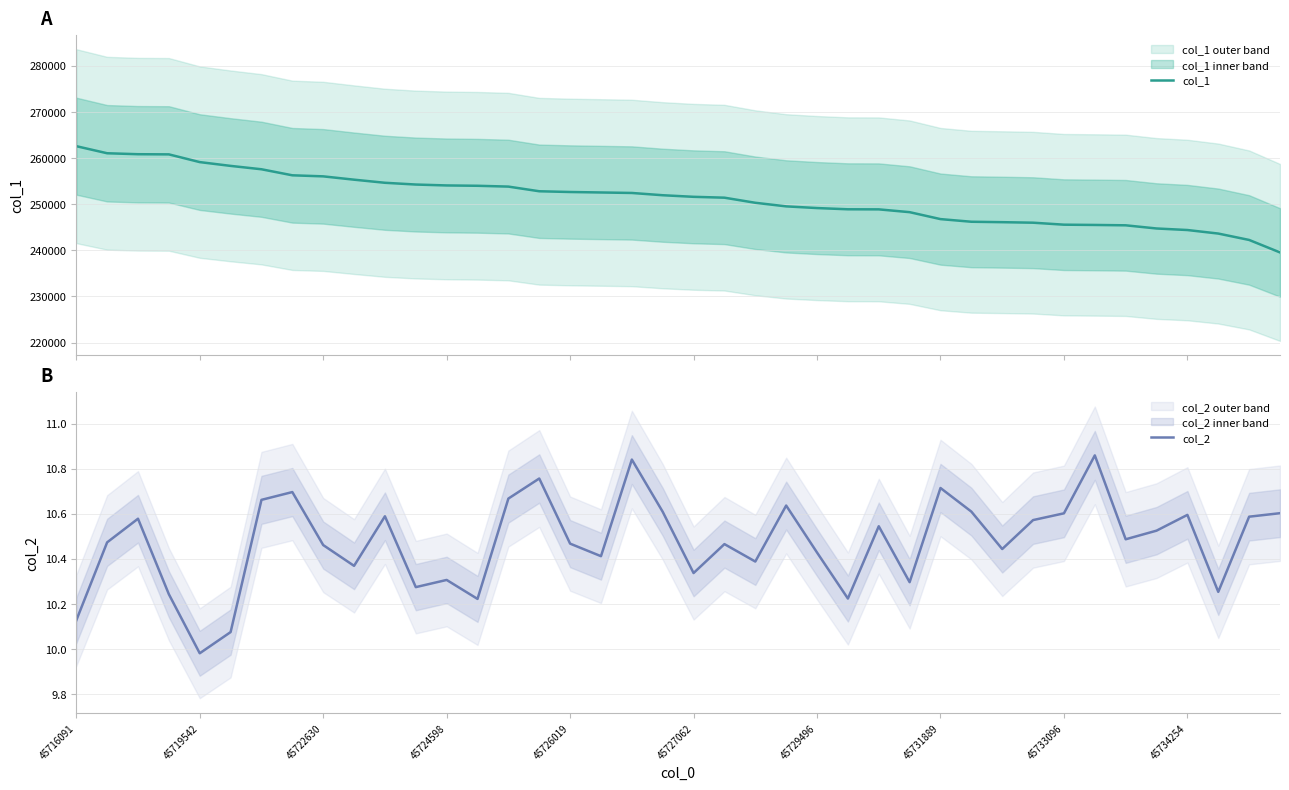

True or false: col_2 and col_1 cross at least once.

False